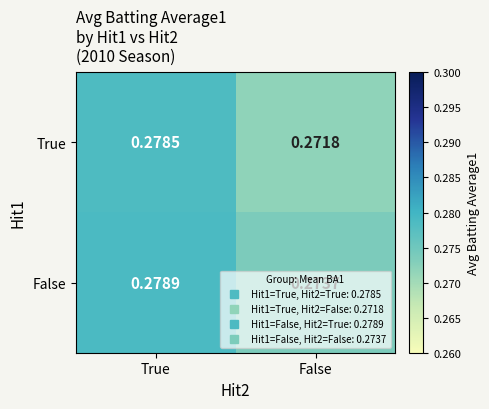

Rank the series at False from lowest to highest value.

True, False